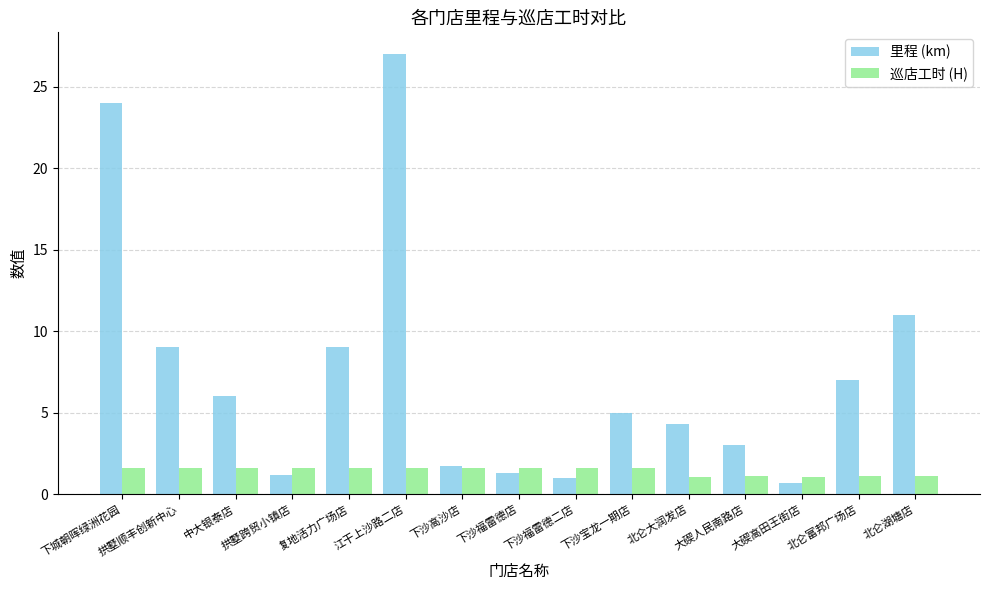

At which label is 里程 (km) closest to 13?

北仑湖塘店